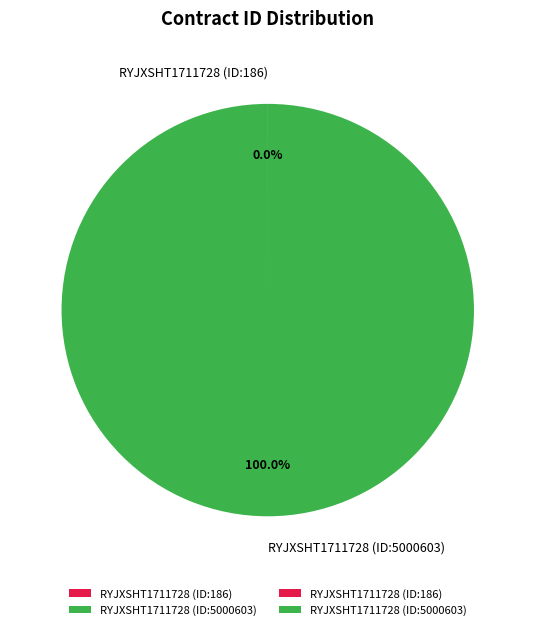

Which category accounts for the majority?

RYJXSHT1711728 (ID:5000603)